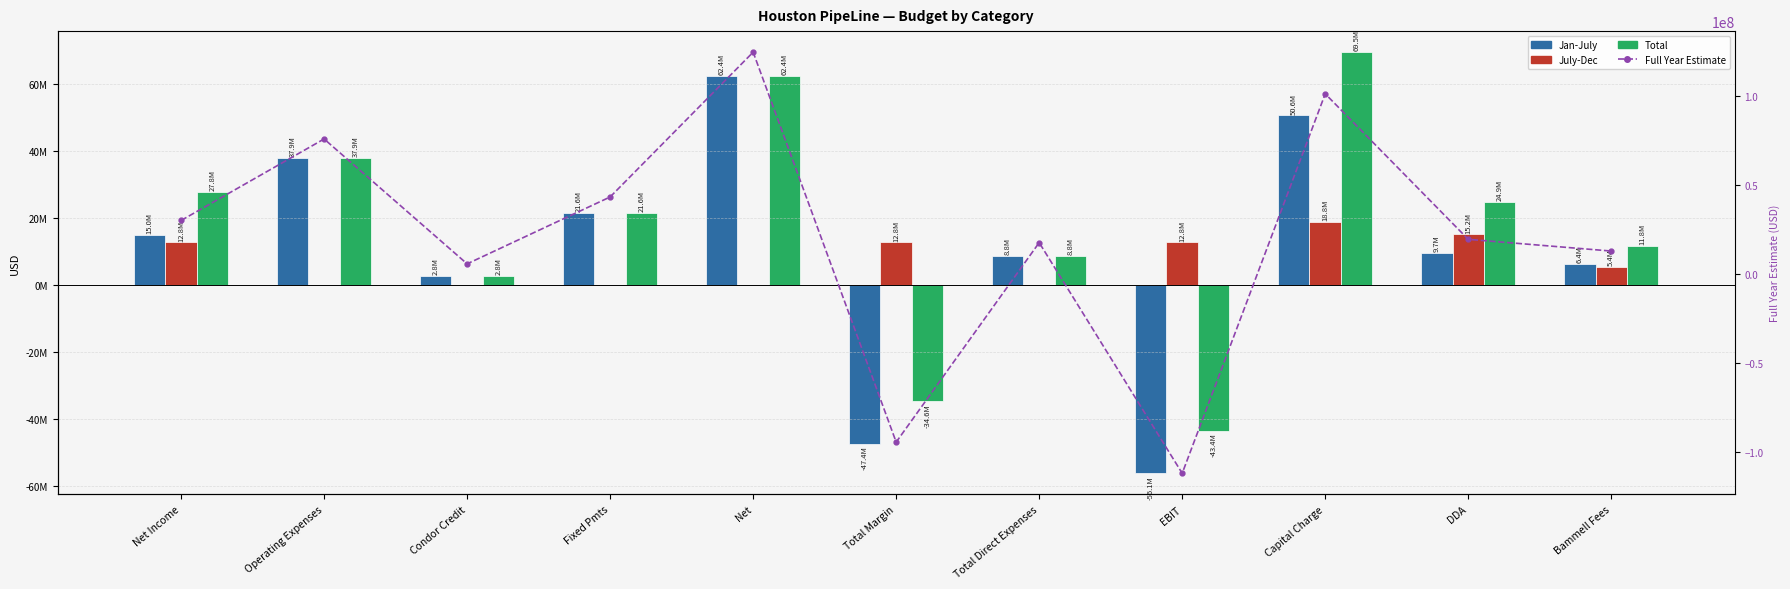

Reading left to right, transcribe all the data shown in this chart.

Jan-July: 15000000	37933500	2800000	21616500	62350000	-47350000	8771500	-56121500	50631000	9700000	6400000
July-Dec: 12750000	0	0	0	0	12750000	0	12750000	18827500	15150000	5400000
Total: 27750000	37933500	2800000	21616500	62350000	-34600000	8771500	-43371500	69458500	24850000	11800000
Full Year Estimate: 30000000	75867000	5600000	43233000	124700000	-94700000	17543000	-112243000	101262000	19400000	12800000